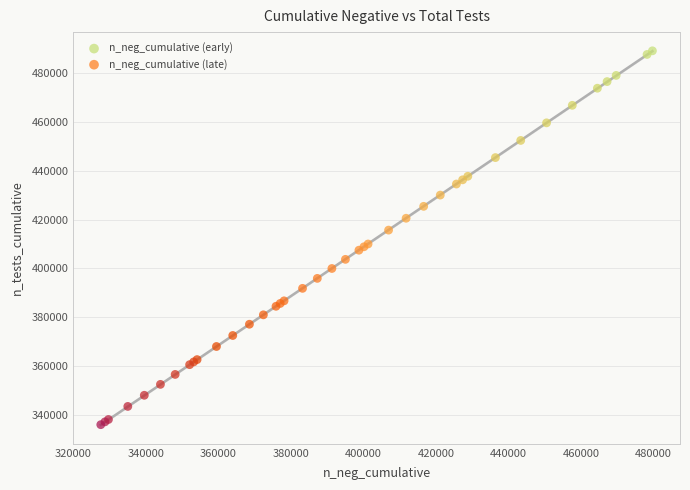

Which series has the widest spread of Y values?

n_neg_cumulative (early)